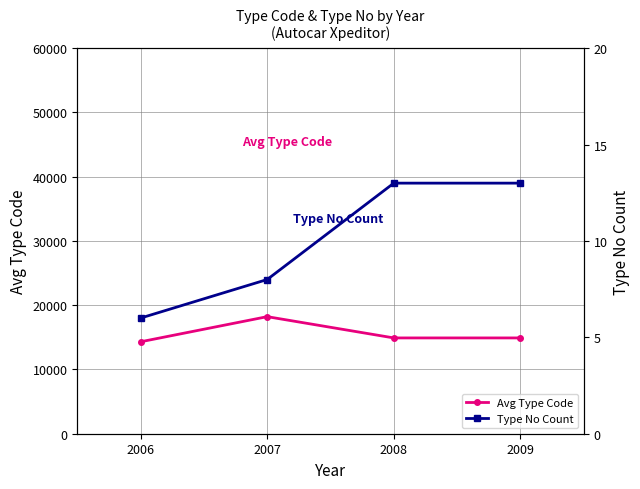

In Avg Type Code, how many points are higher than both neighbors (excluding endpoints)?

1